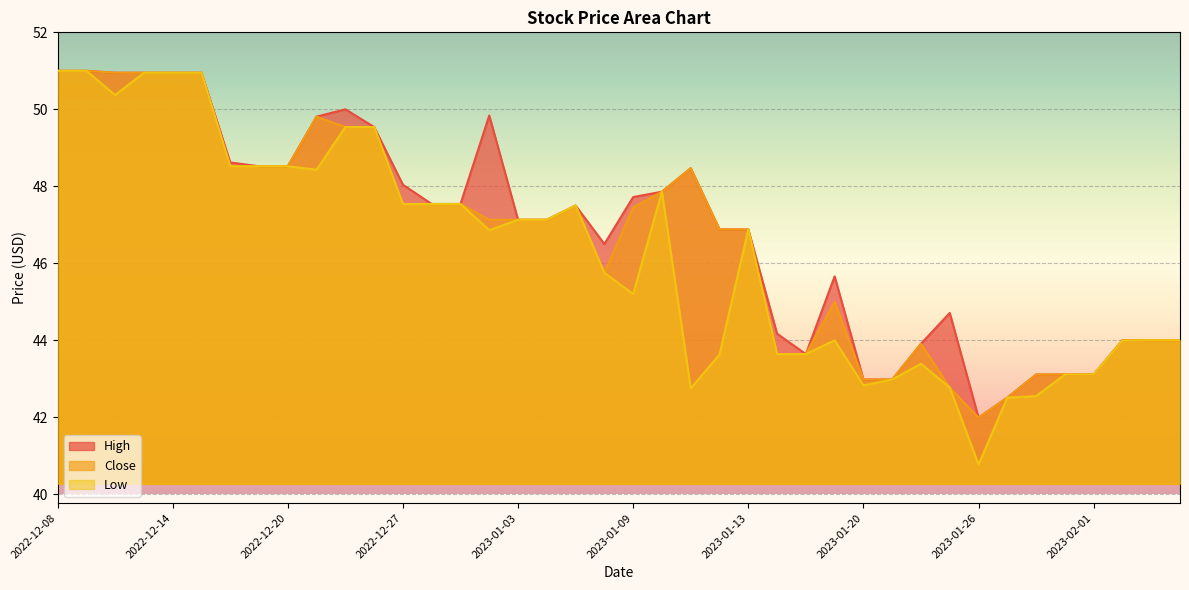

Reading left to right, list all the values displayed in this chart.

High: 2022-12-08=51.0	2022-12-09=51.0	2022-12-12=51.0	2022-12-13=51.0	2022-12-14=51.0	2022-12-15=51.0	2022-12-16=48.6	2022-12-19=48.5	2022-12-20=48.5	2022-12-21=49.8	2022-12-22=50.0	2022-12-23=49.5	2022-12-27=48.0	2022-12-28=47.5	2022-12-29=47.5	2022-12-30=49.8	2023-01-03=47.1	2023-01-04=47.1	2023-01-05=47.5	2023-01-06=46.5	2023-01-09=47.7	2023-01-10=47.9	2023-01-11=48.5	2023-01-12=46.9	2023-01-13=46.9	2023-01-17=44.2	2023-01-18=43.6	2023-01-19=45.7	2023-01-20=43.0	2023-01-23=43.0	2023-01-24=43.9	2023-01-25=44.7	2023-01-26=42.0	2023-01-27=42.5	2023-01-30=43.1	2023-01-31=43.1	2023-02-01=43.1	2023-02-02=44.0	2023-02-03=44.0	2023-02-06=44.0
Close: 2022-12-08=51.0	2022-12-09=51.0	2022-12-12=51.0	2022-12-13=51.0	2022-12-14=51.0	2022-12-15=51.0	2022-12-16=48.5	2022-12-19=48.5	2022-12-20=48.5	2022-12-21=49.8	2022-12-22=49.5	2022-12-23=49.5	2022-12-27=47.5	2022-12-28=47.5	2022-12-29=47.5	2022-12-30=47.1	2023-01-03=47.1	2023-01-04=47.1	2023-01-05=47.5	2023-01-06=45.8	2023-01-09=47.5	2023-01-10=47.9	2023-01-11=48.5	2023-01-12=46.9	2023-01-13=46.9	2023-01-17=43.6	2023-01-18=43.6	2023-01-19=45.0	2023-01-20=43.0	2023-01-23=43.0	2023-01-24=43.9	2023-01-25=42.8	2023-01-26=42.0	2023-01-27=42.5	2023-01-30=43.1	2023-01-31=43.1	2023-02-01=43.1	2023-02-02=44.0	2023-02-03=44.0	2023-02-06=44.0
Low: 2022-12-08=51.0	2022-12-09=51.0	2022-12-12=50.4	2022-12-13=51.0	2022-12-14=51.0	2022-12-15=51.0	2022-12-16=48.5	2022-12-19=48.5	2022-12-20=48.5	2022-12-21=48.4	2022-12-22=49.5	2022-12-23=49.5	2022-12-27=47.5	2022-12-28=47.5	2022-12-29=47.5	2022-12-30=46.9	2023-01-03=47.1	2023-01-04=47.1	2023-01-05=47.5	2023-01-06=45.8	2023-01-09=45.2	2023-01-10=47.9	2023-01-11=42.8	2023-01-12=43.6	2023-01-13=46.9	2023-01-17=43.6	2023-01-18=43.6	2023-01-19=44.0	2023-01-20=42.8	2023-01-23=43.0	2023-01-24=43.4	2023-01-25=42.8	2023-01-26=40.8	2023-01-27=42.5	2023-01-30=42.5	2023-01-31=43.1	2023-02-01=43.1	2023-02-02=44.0	2023-02-03=44.0	2023-02-06=44.0